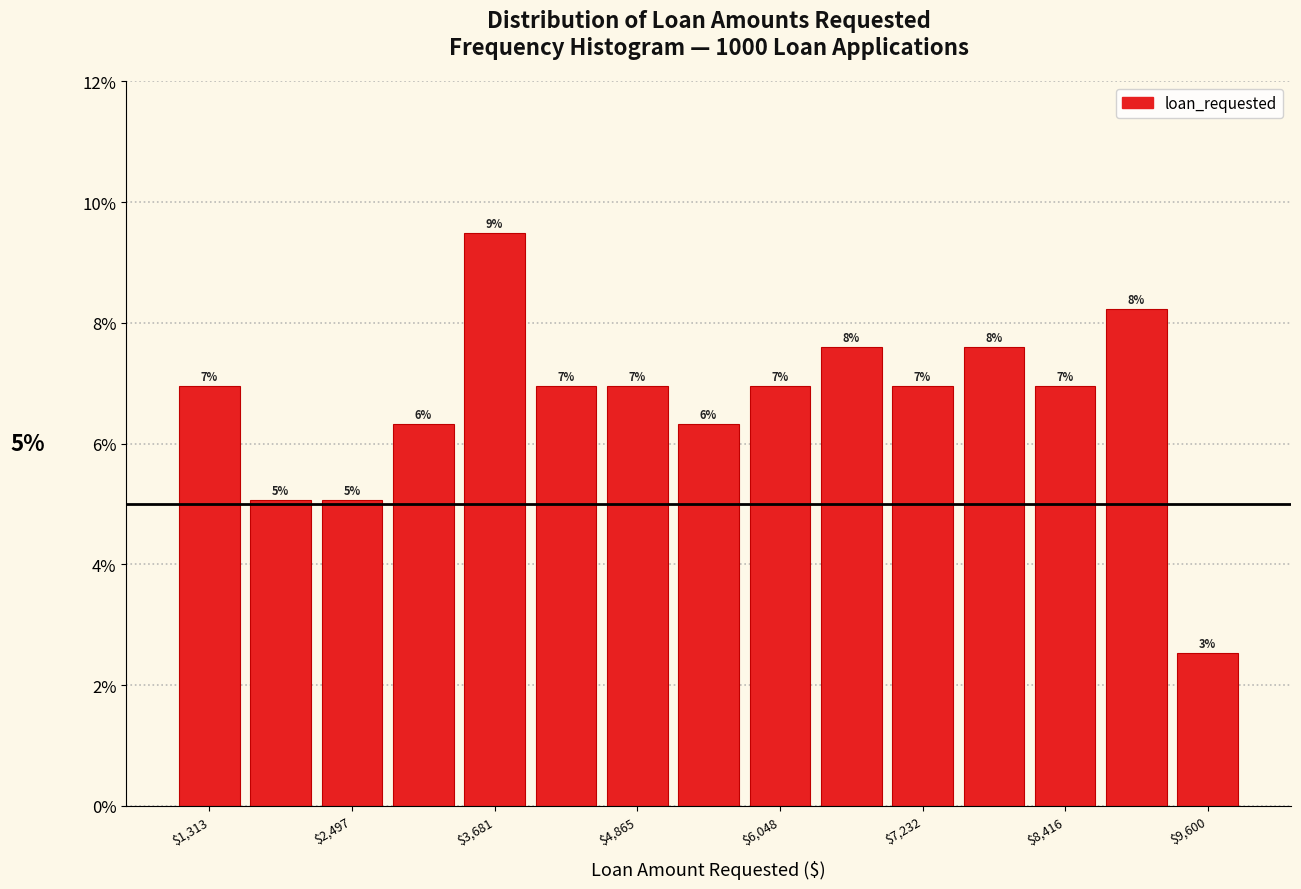

Around what value on the x-axis is the tallest bar? Give the approximate position of its centre, as read against the axis.

3600